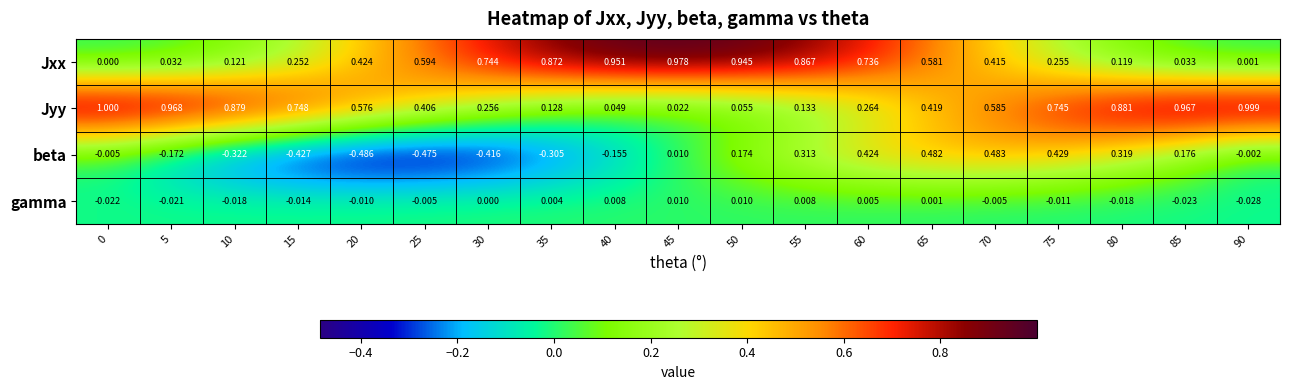

How many distinct data groups are displayed?

4